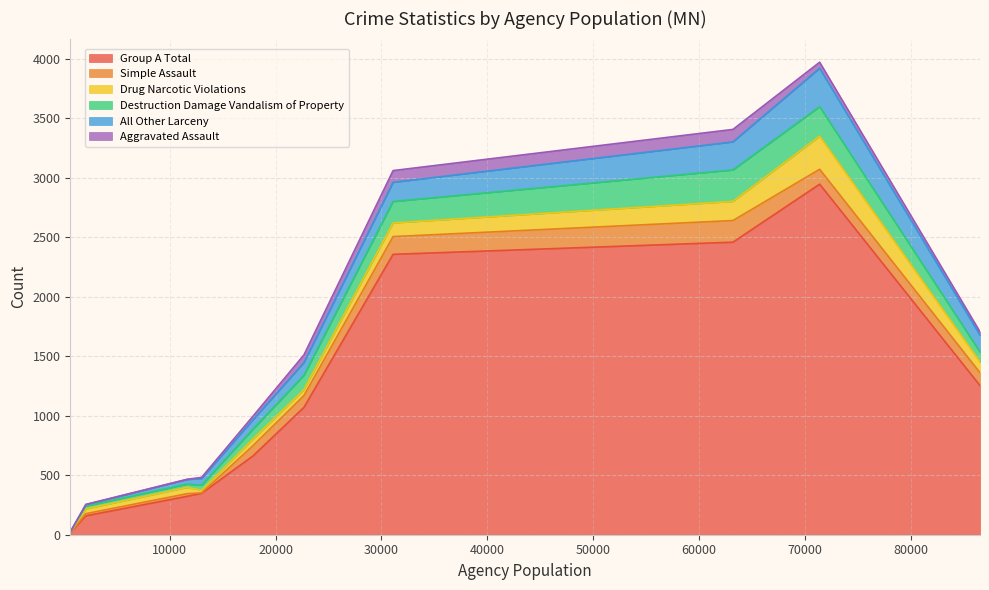

What is the label of the 2nd point from the left?

2092